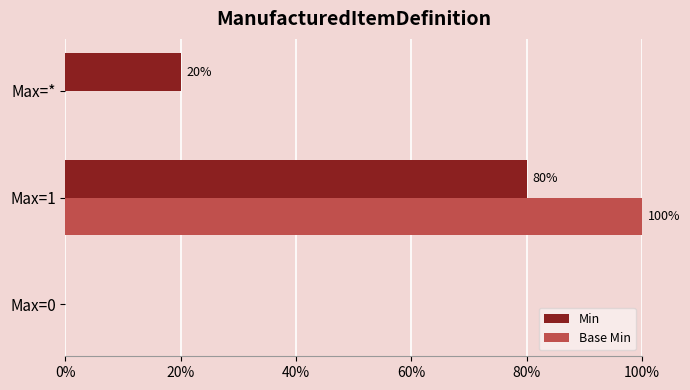

Count the Min values in the range 0 to 1.

3